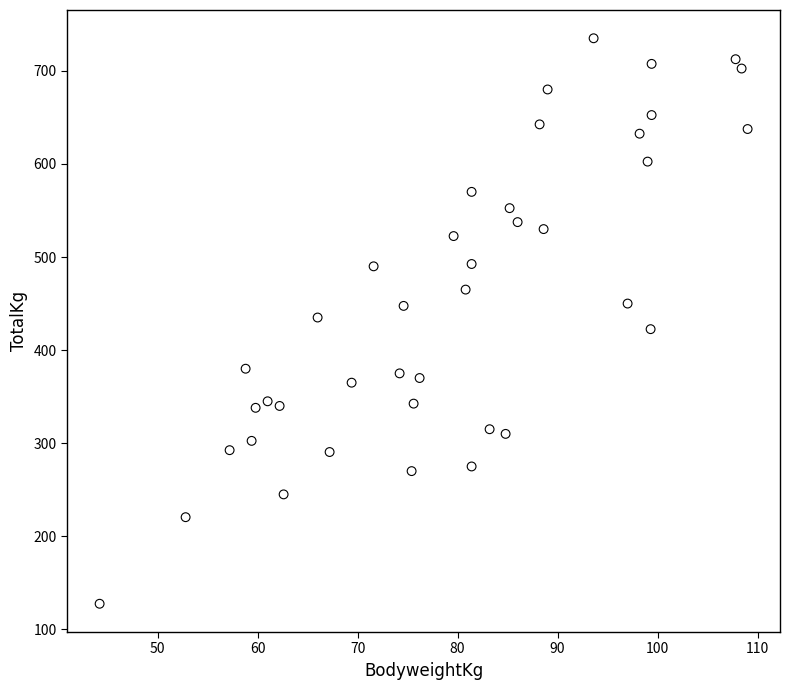

What is the range of Y values (max minus min)?

607.5